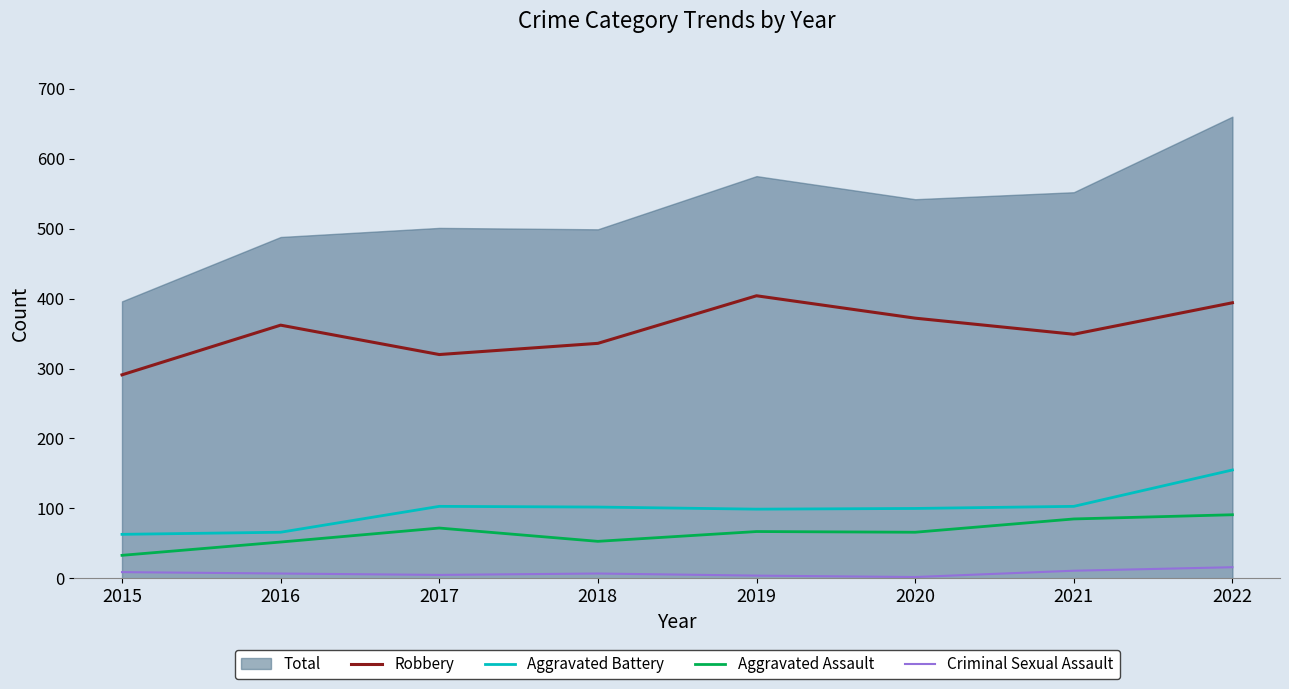

What is the average value of the Aggravated Battery series?

99